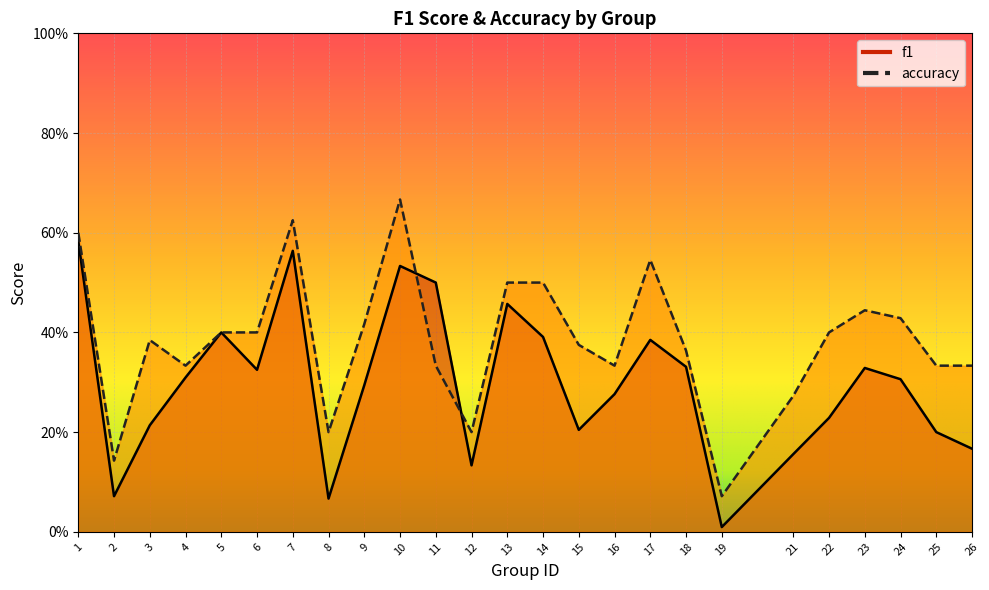

True or false: accuracy has a value of 0.2 at 12.

True